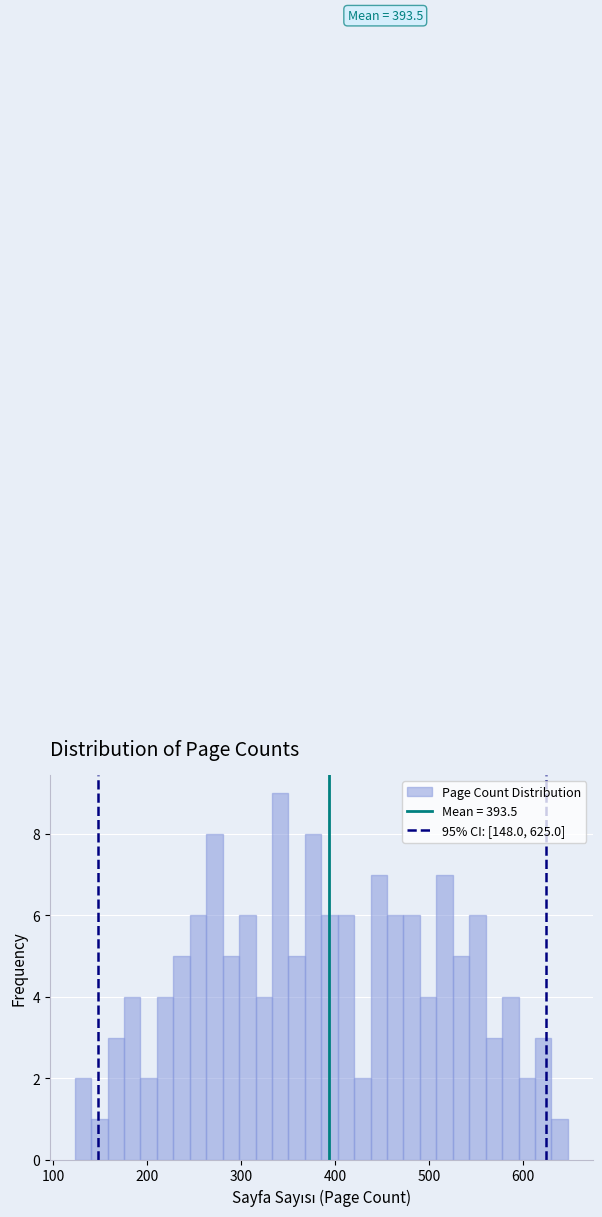

Read against the x-axis, roughly where is the centre of the tallest bar?

340